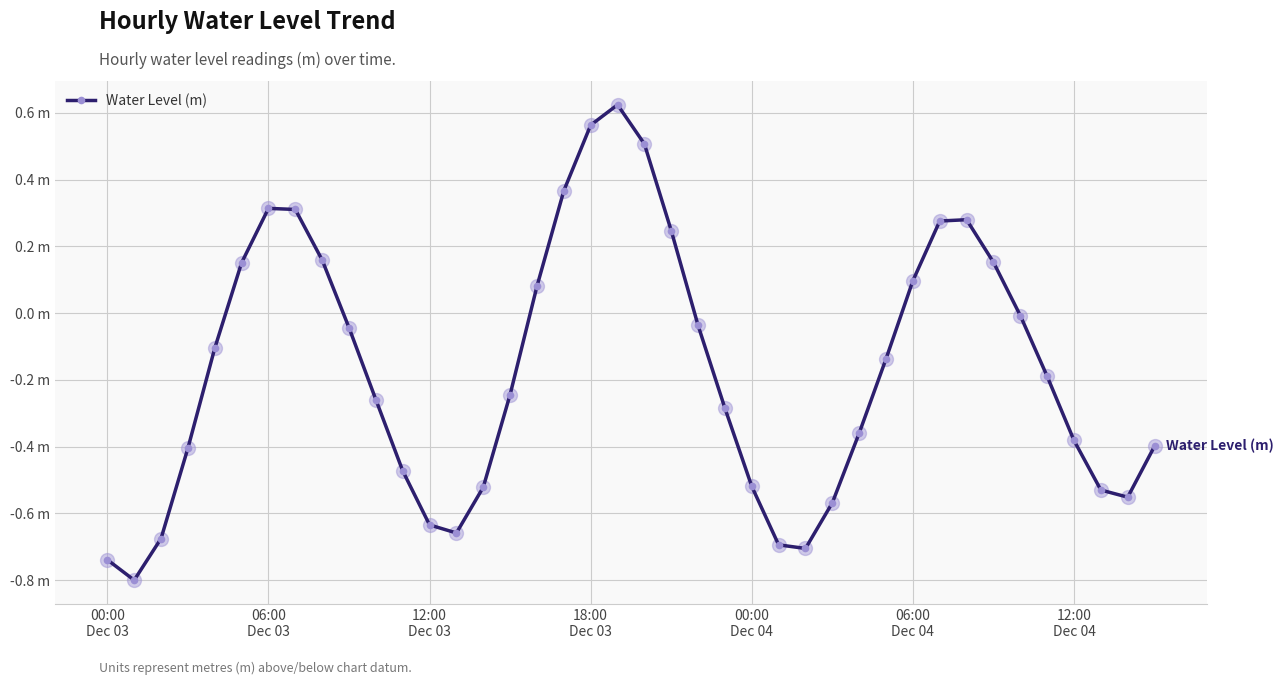

Does the chart have visible grid lines?

Yes